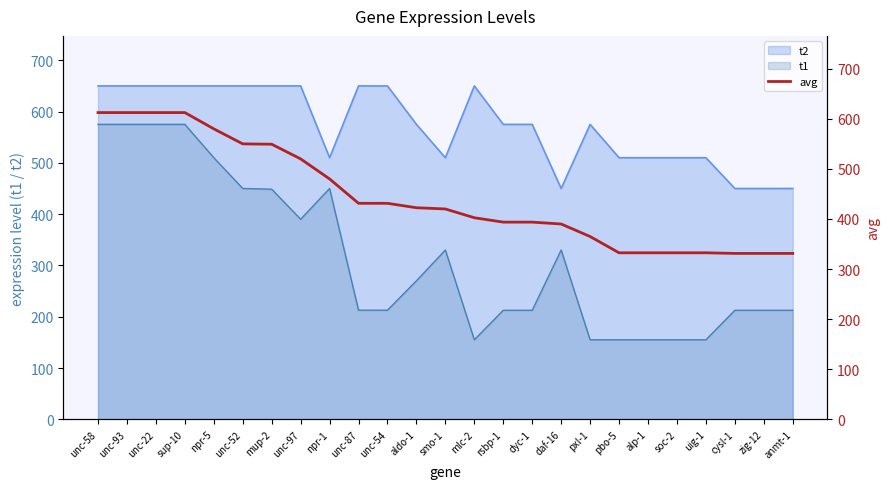

True or false: the data shows 677.9 at unc-87.

False